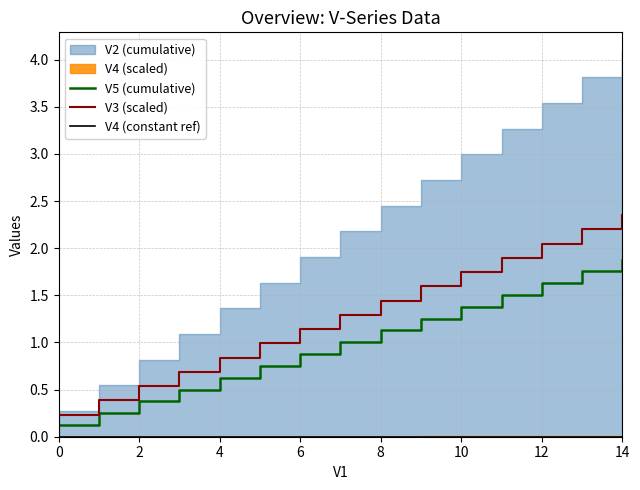

What is the sum of all V5 (cumulative) values?

15.0